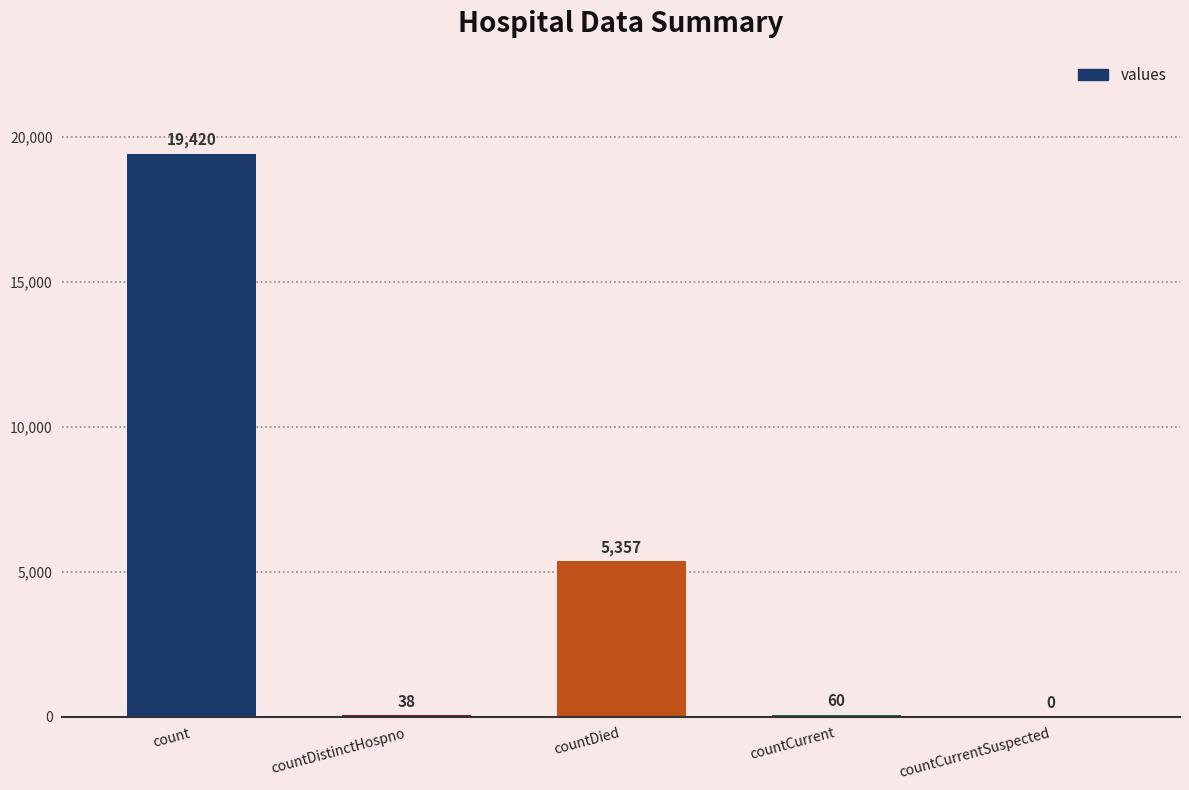

Reading left to right, what are all the values shown in this chart?

count=19420	countDistinctHospno=38	countDied=5357	countCurrent=60	countCurrentSuspected=0